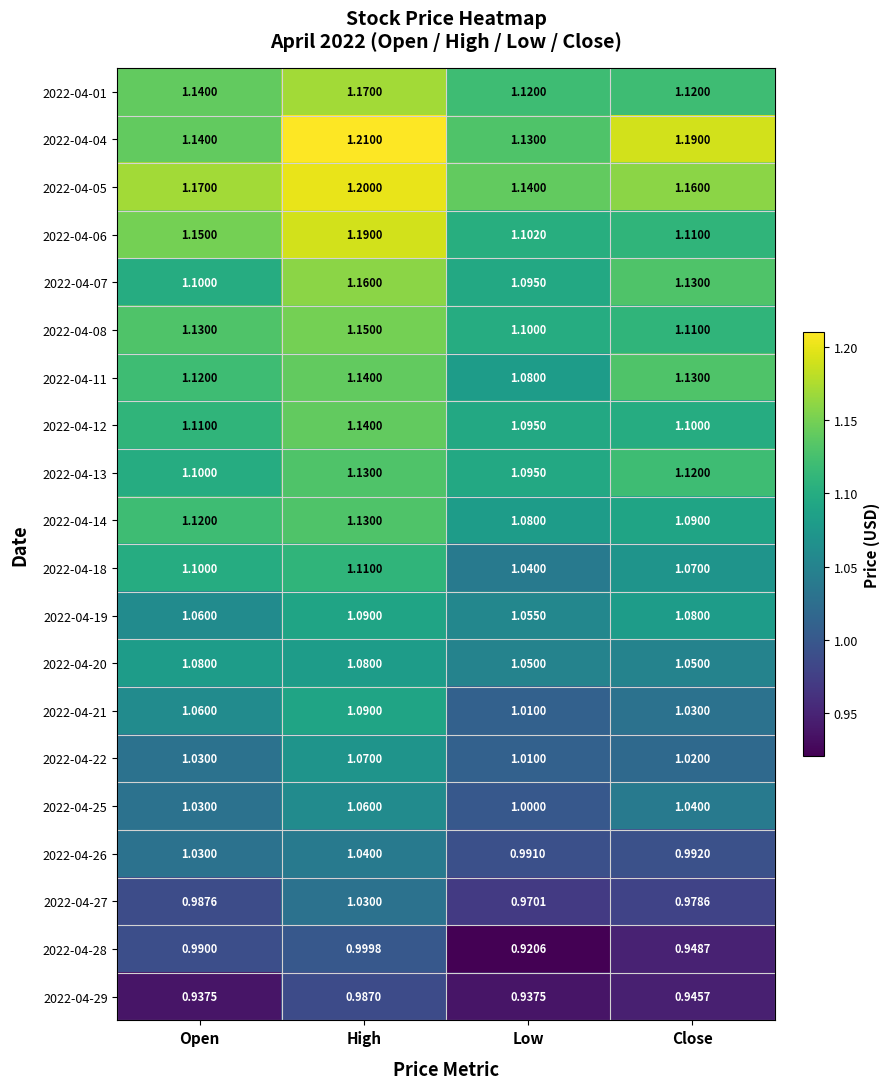

At which label does 2022-04-07 reach its peak?

High